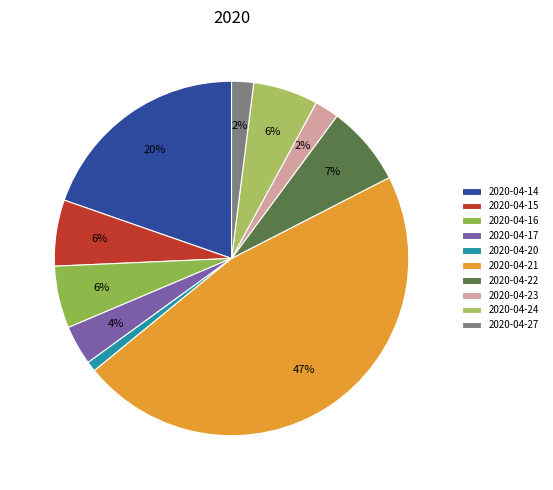

To the nearest percent, what percentage of the pie is 2020-04-14?

20%